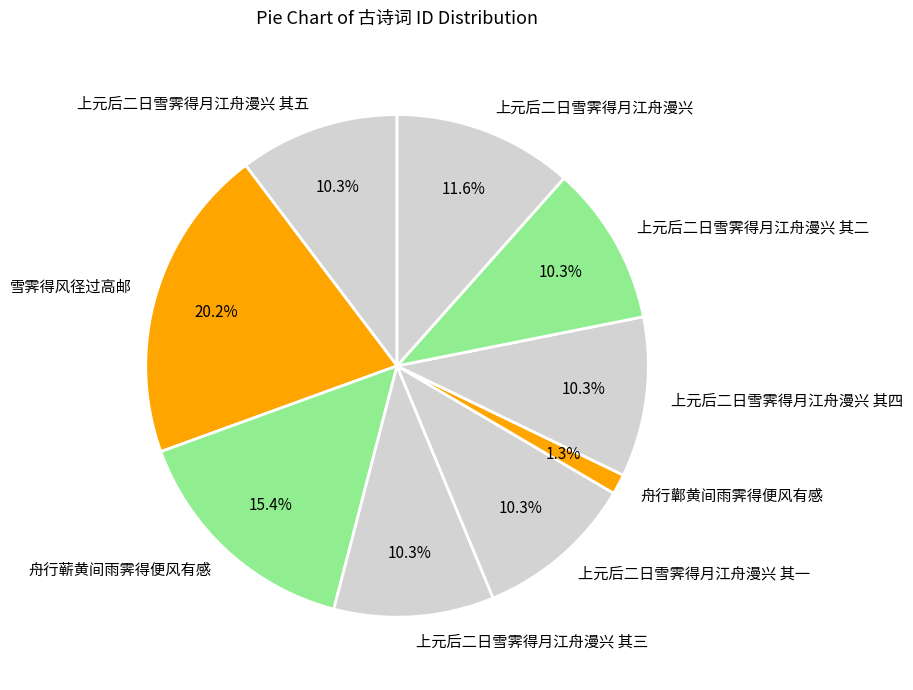

To the nearest percent, what percentage of the pie is 上元后二日雪霁得月江舟漫兴 其二?

10%